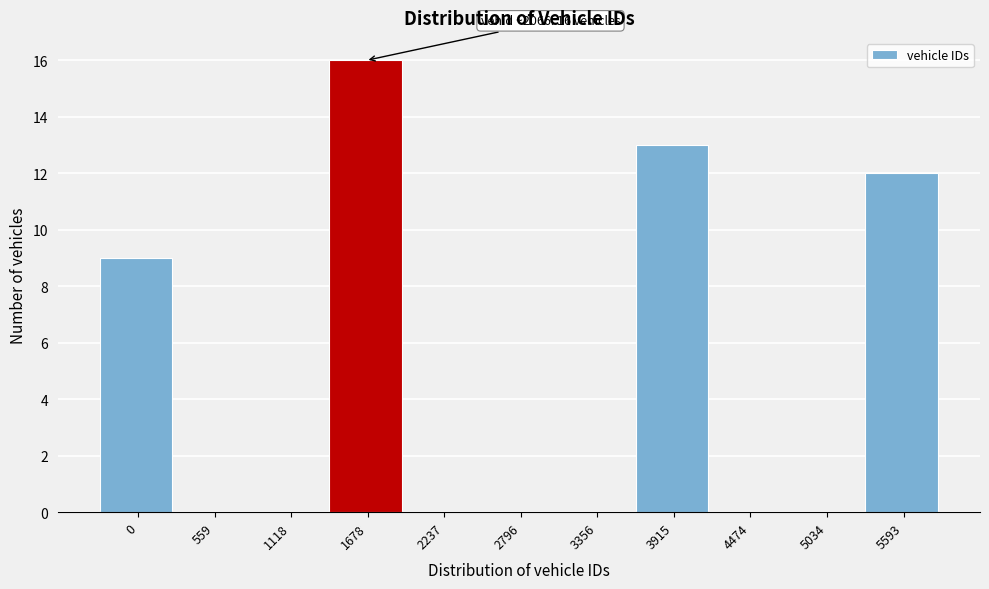

Reading right to left, transcribe all the data shown in this chart.

5593=12	5034=0	4474=0	3915=13	3356=0	2796=0	2237=0	1678=16	1118=0	559=0	0=9